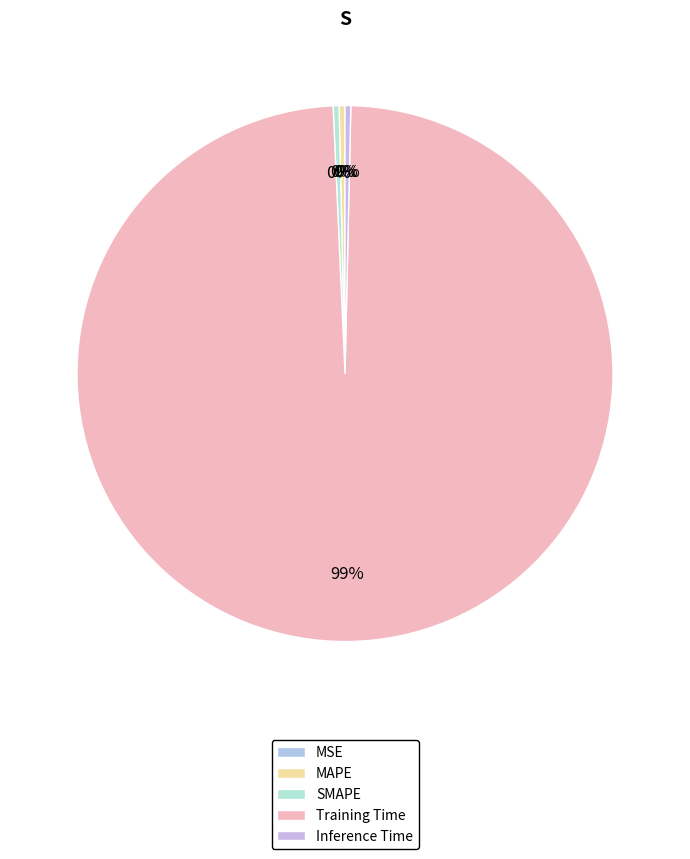

Is it true that Training Time is 89% of the pie?

False